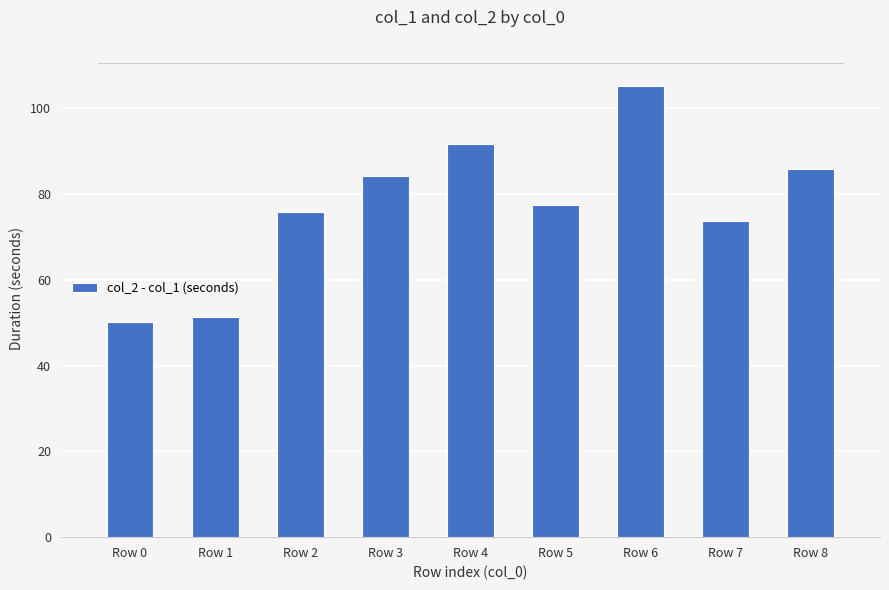

Which category has the highest value across all series?

Row 6